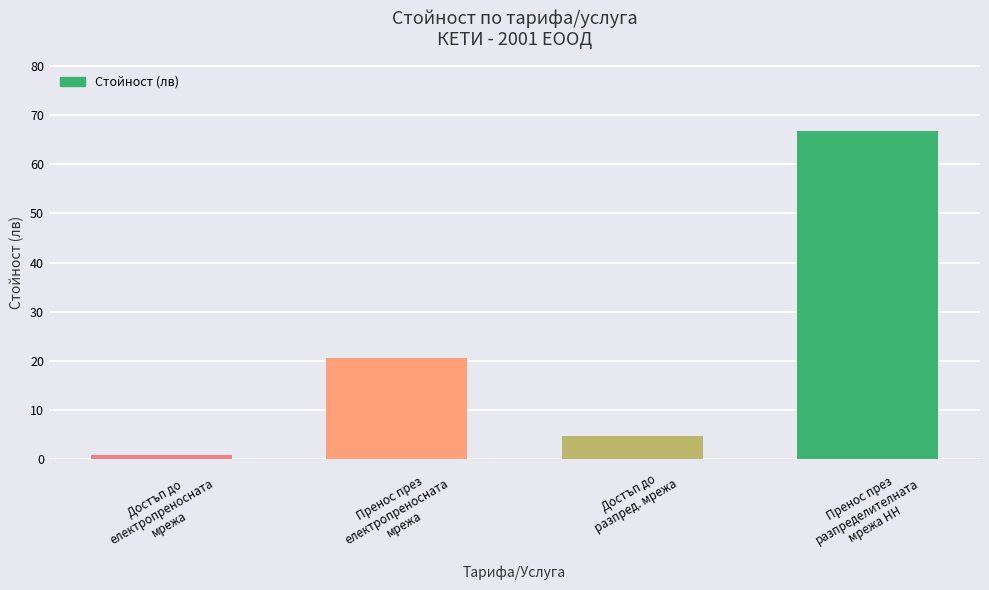

What is the change in value from Достъп до
електропреносната
мрежа to Достъп до
разпред. мрежа?

+3.9